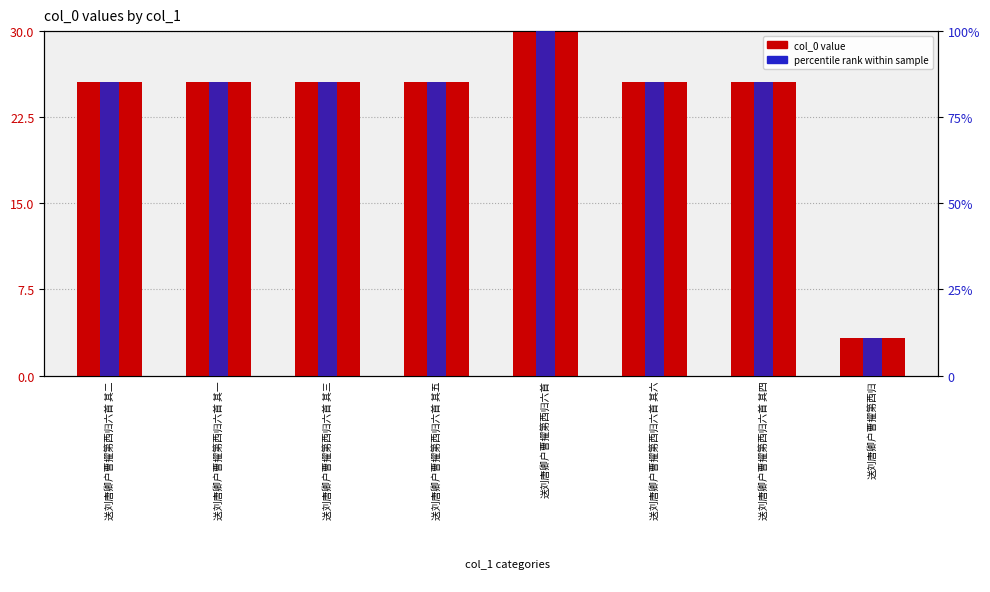

Read the col_0 (scaled) value at 送刘唐卿户曹擢第西归六首.

30.0